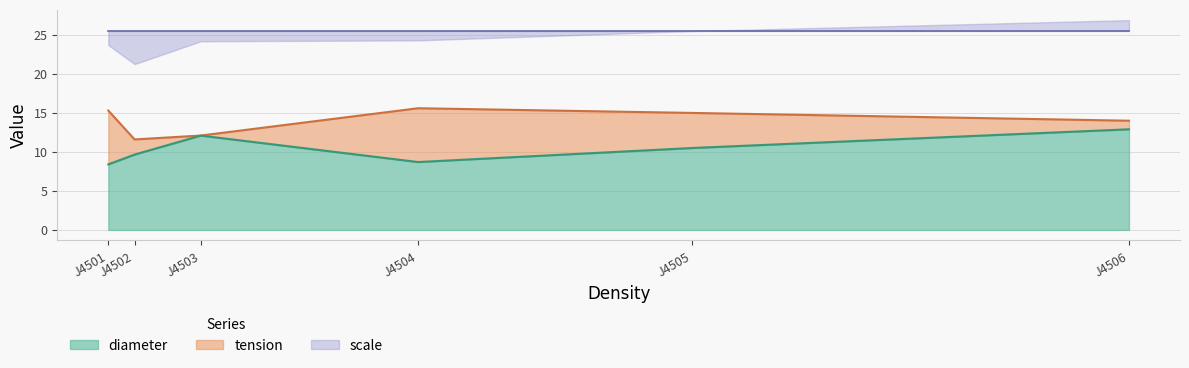

At which category is the sum across all series the highest?

J4506